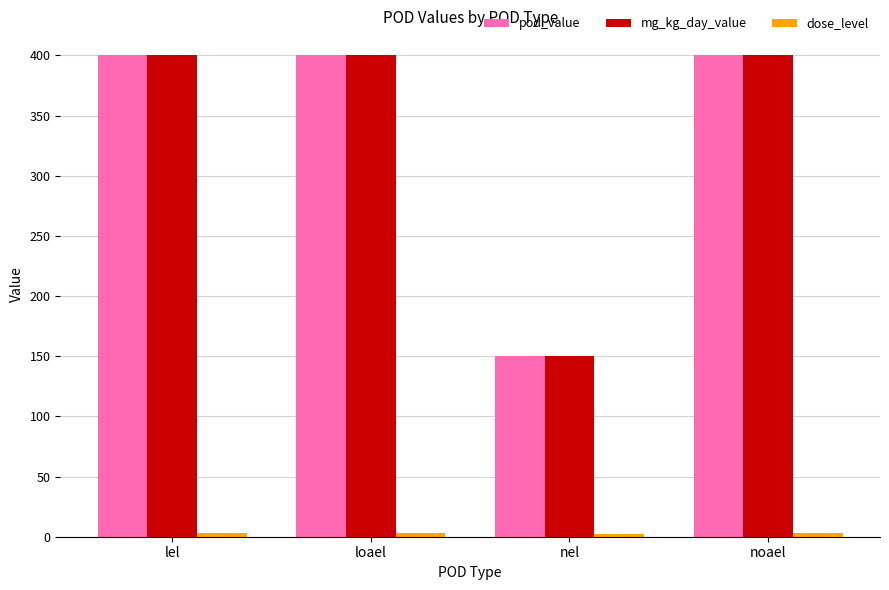

What is the highest value of the mg_kg_day_value series?

400